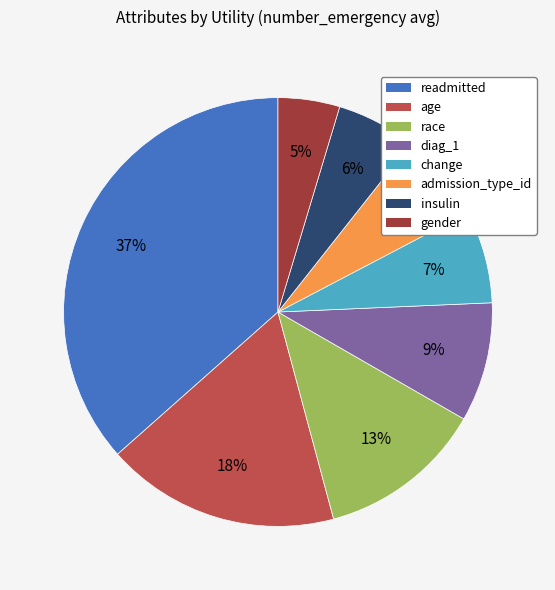

How many slices are in this pie chart?

8